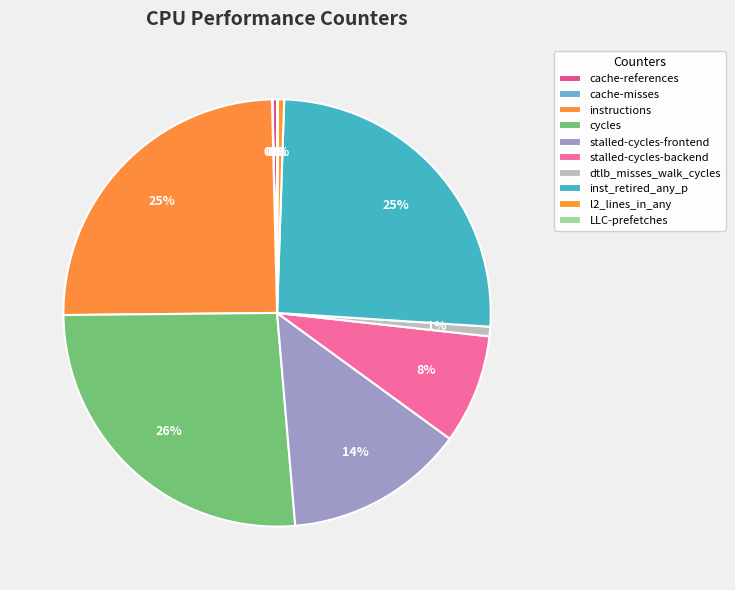

Is inst_retired_any_p the majority of the pie?

No